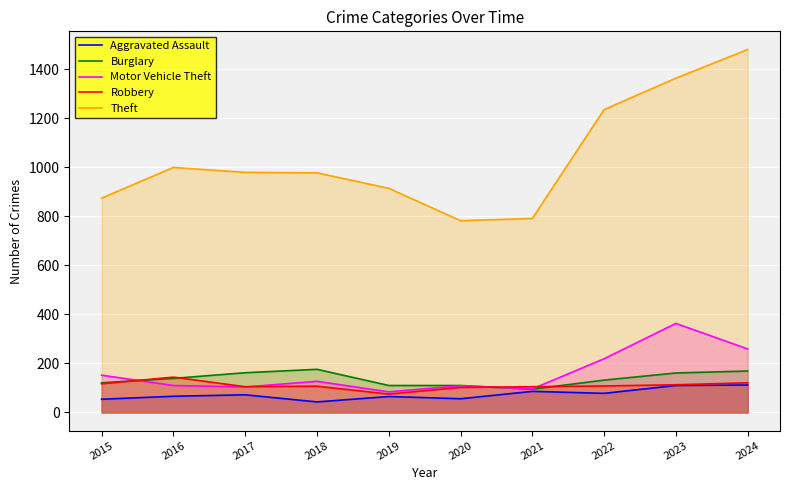

Rank the series at 2024 from highest to lowest value.

Theft, Motor Vehicle Theft, Burglary, Robbery, Aggravated Assault